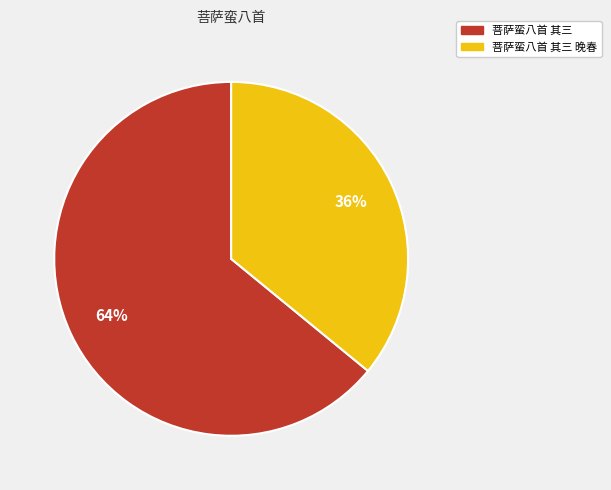

What is the largest slice in the pie chart?

菩萨蛮八首 其三